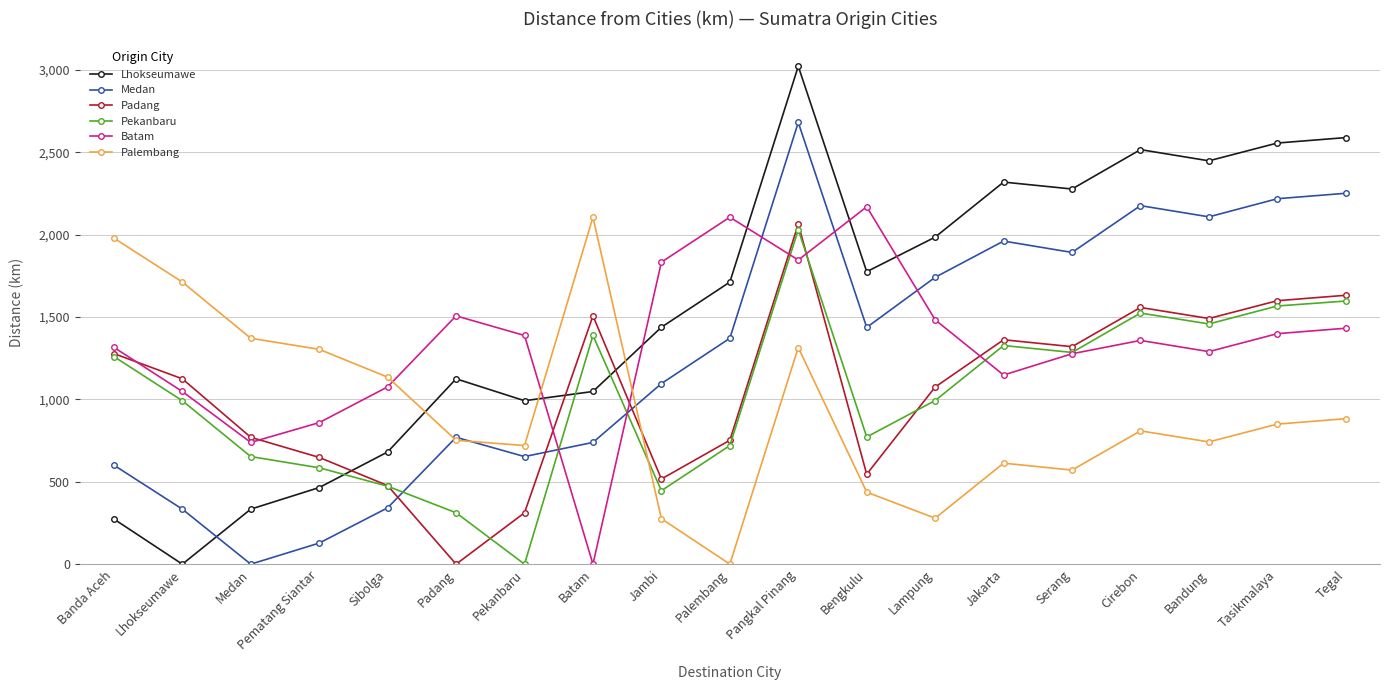

How many data points in Medan are less than 1371?

9